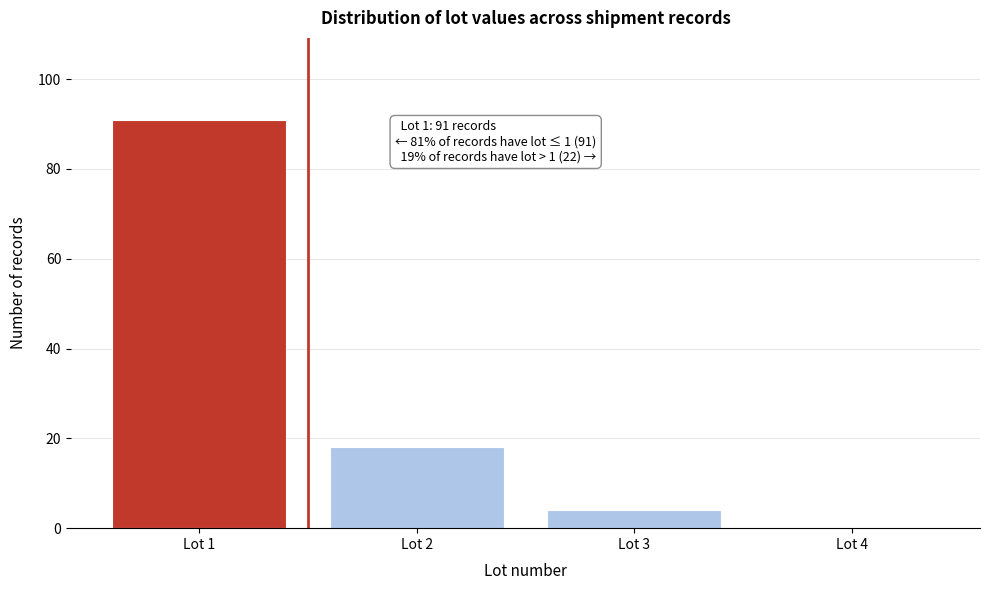

Over which range of the x-axis is the bar tallest?

0.5 to 1.5